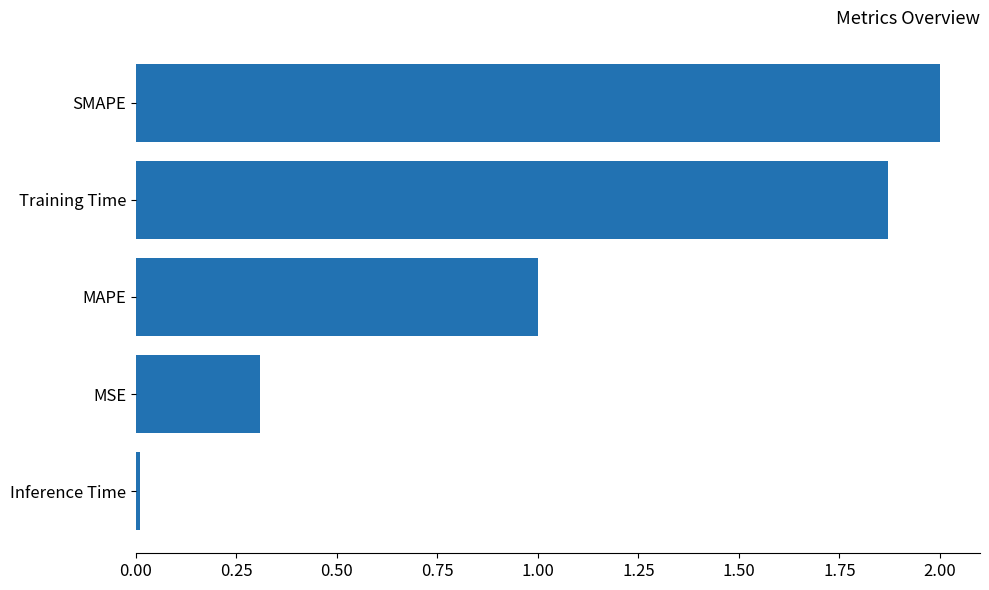

At which category does the chart reach its minimum across all series?

Inference Time